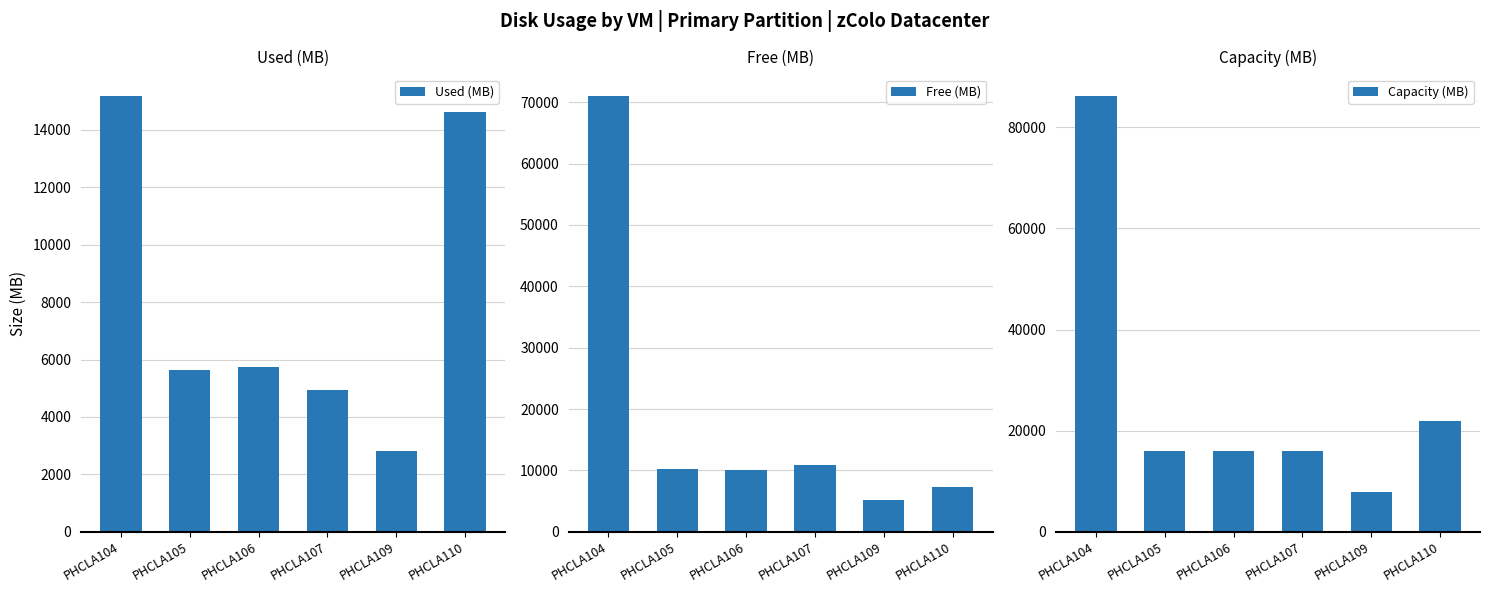

What are all the series names shown in the legend?

Used (MB), Free (MB), Capacity (MB)